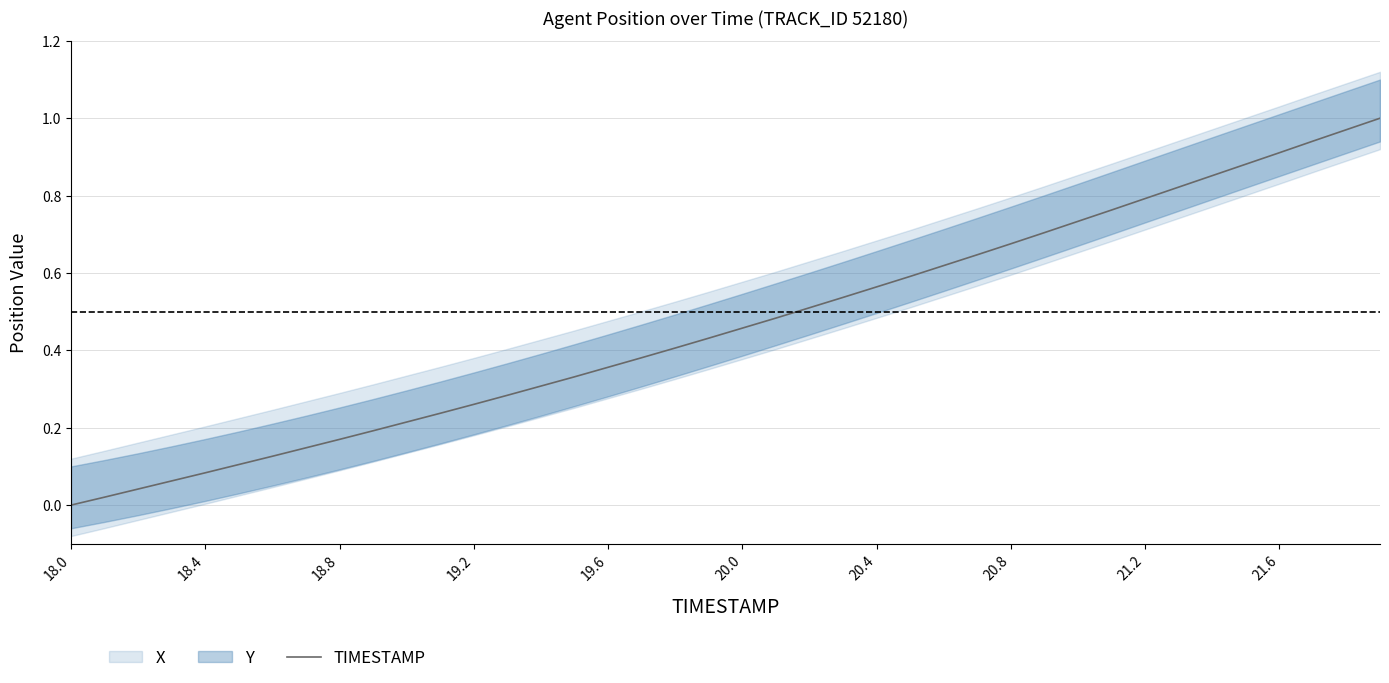

The TIMESTAMP series shows 0.8 at 21.2. True or false?

True